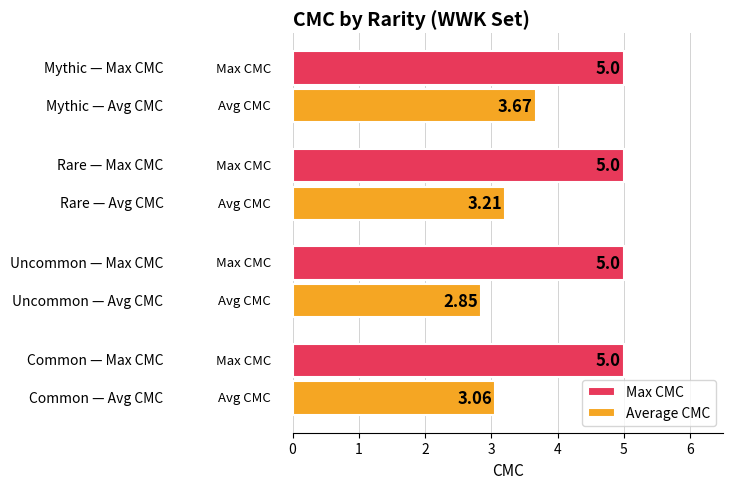

What is the difference between the maximum and minimum values in the Average CMC series?

0.8